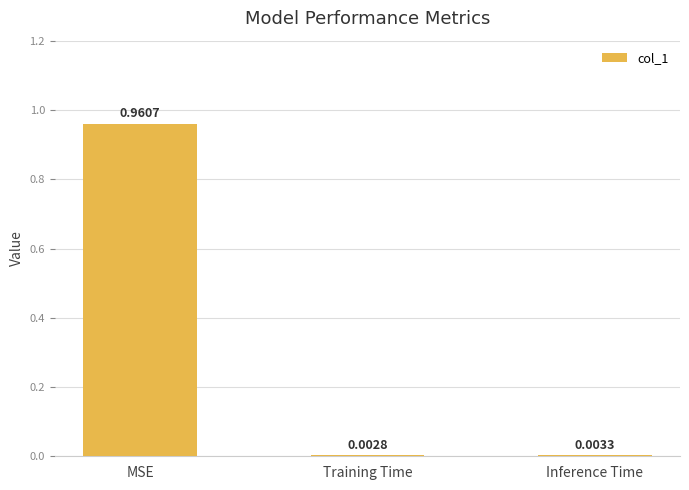

Which category has the highest value across all series?

MSE